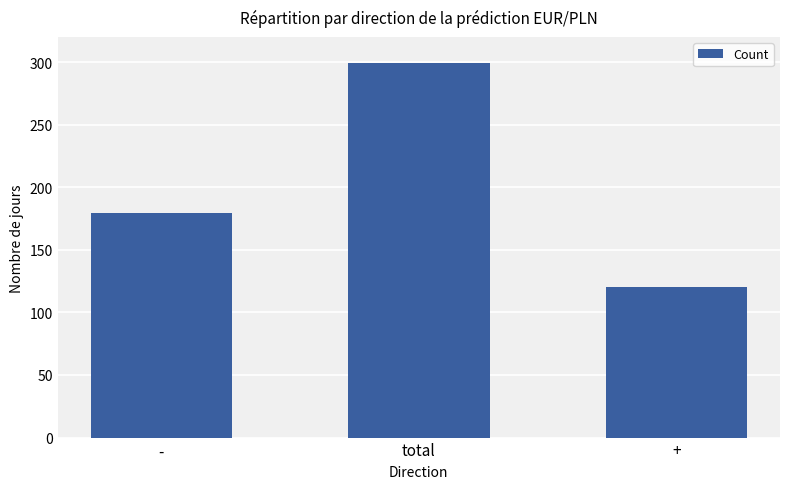

At which category does the chart reach its minimum across all series?

+